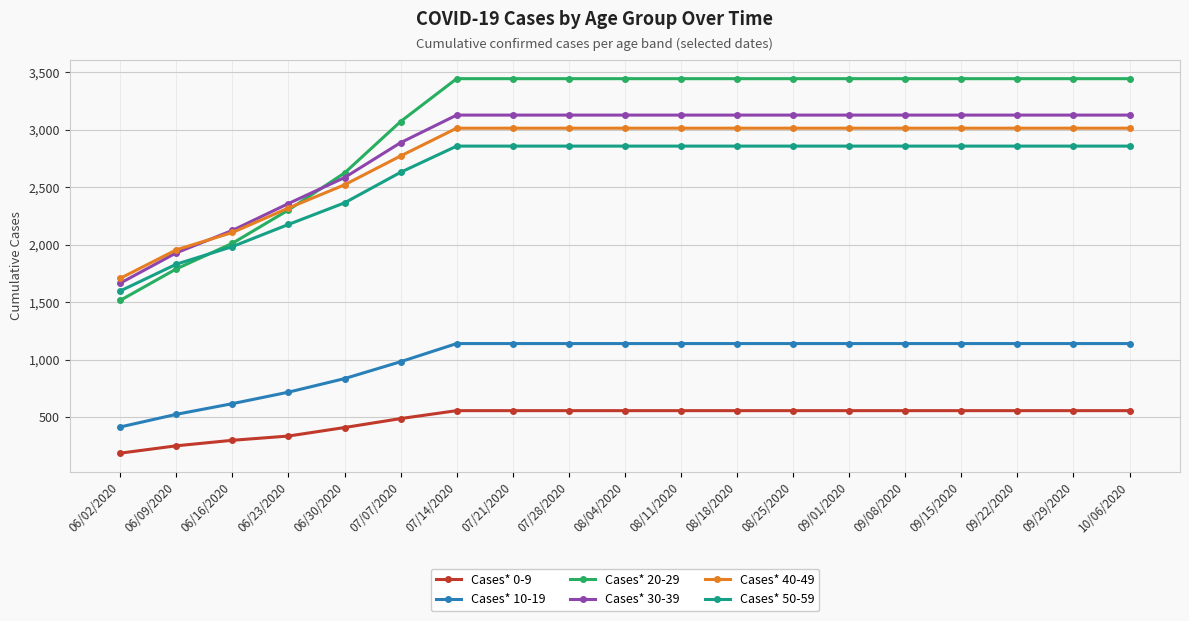

What is the highest value of the Cases* 30-39 series?

3129